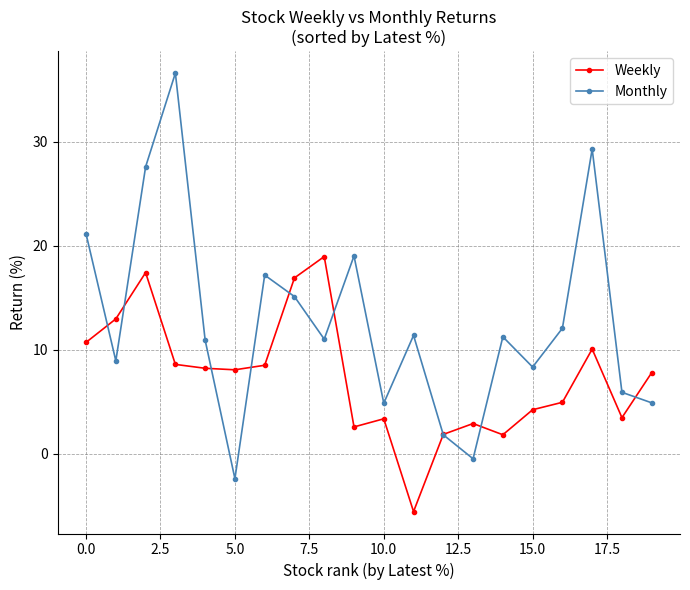

True or false: Monthly has more than 1 points higher than both neighbors.

True